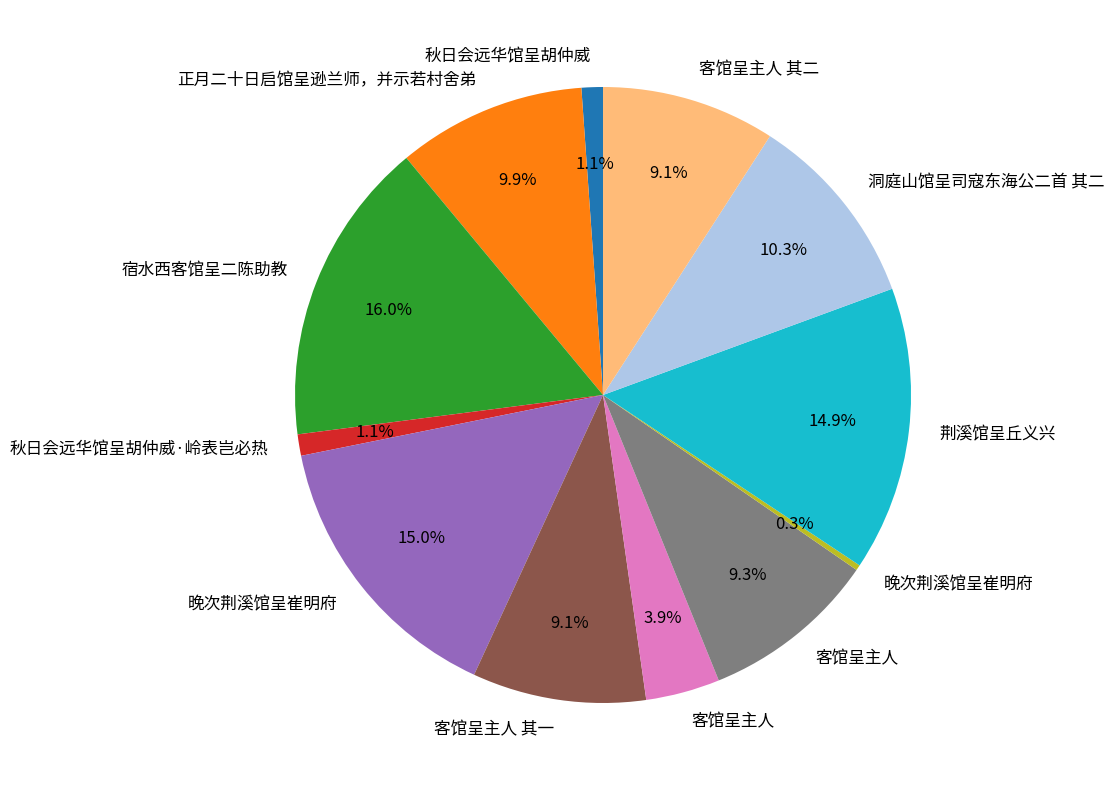

Is there a majority slice in this chart?

No